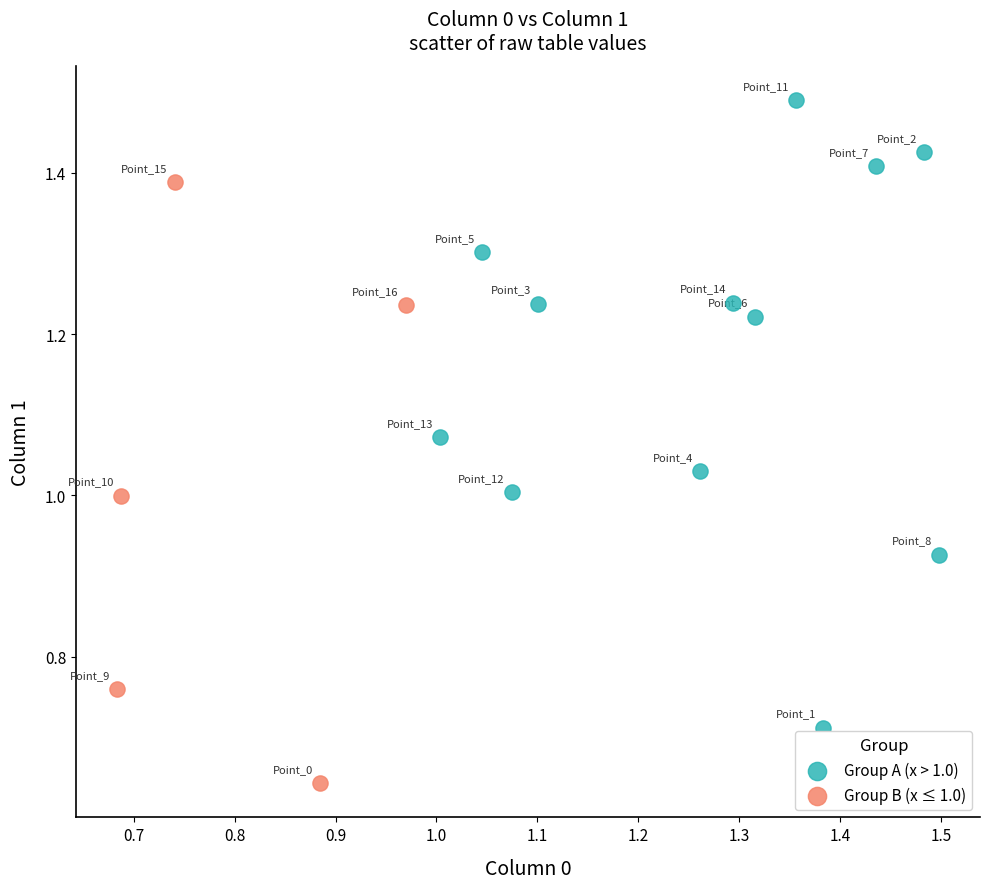

Which series has the widest spread of Y values?

Group A (x > 1.0)